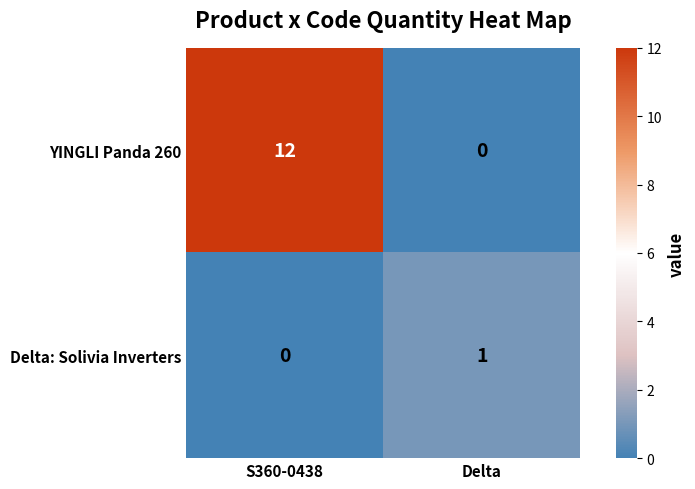

What is the highest value of the YINGLI Panda 260 series?

12